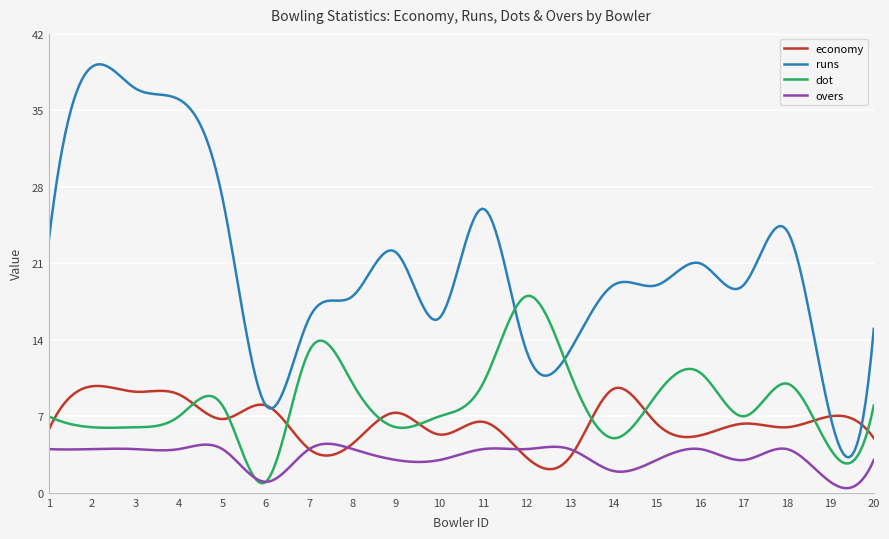

True or false: overs and runs cross at least once.

False